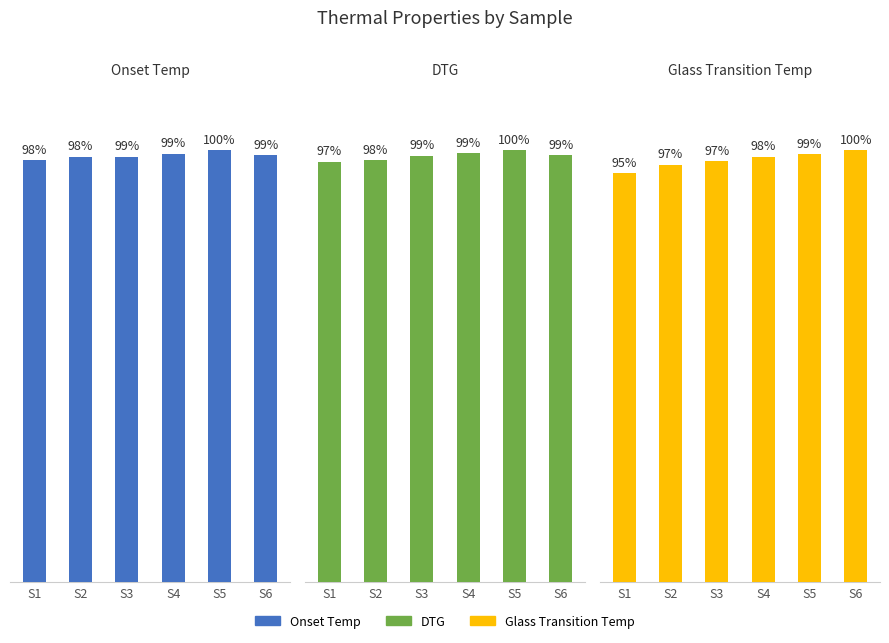

Where is Onset Temp nearest to the value 396?

S6